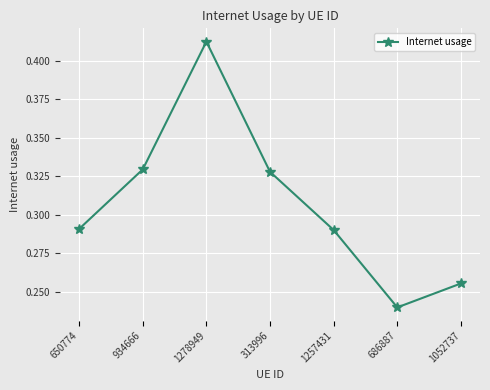

At which category does the data reach its first local peak?

1278949